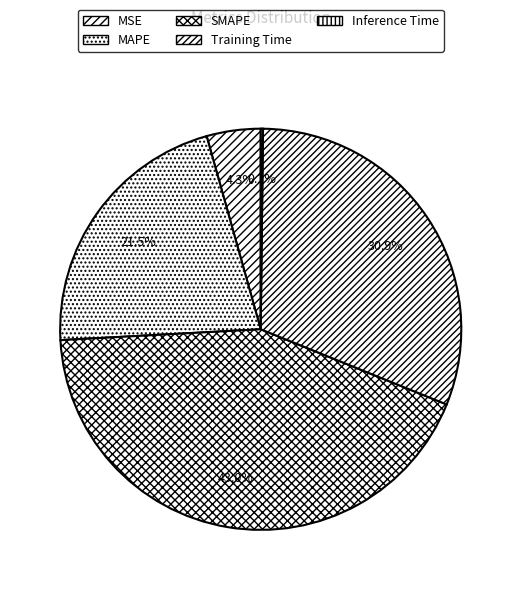

To the nearest percent, what percentage of the pie is SMAPE?

43%